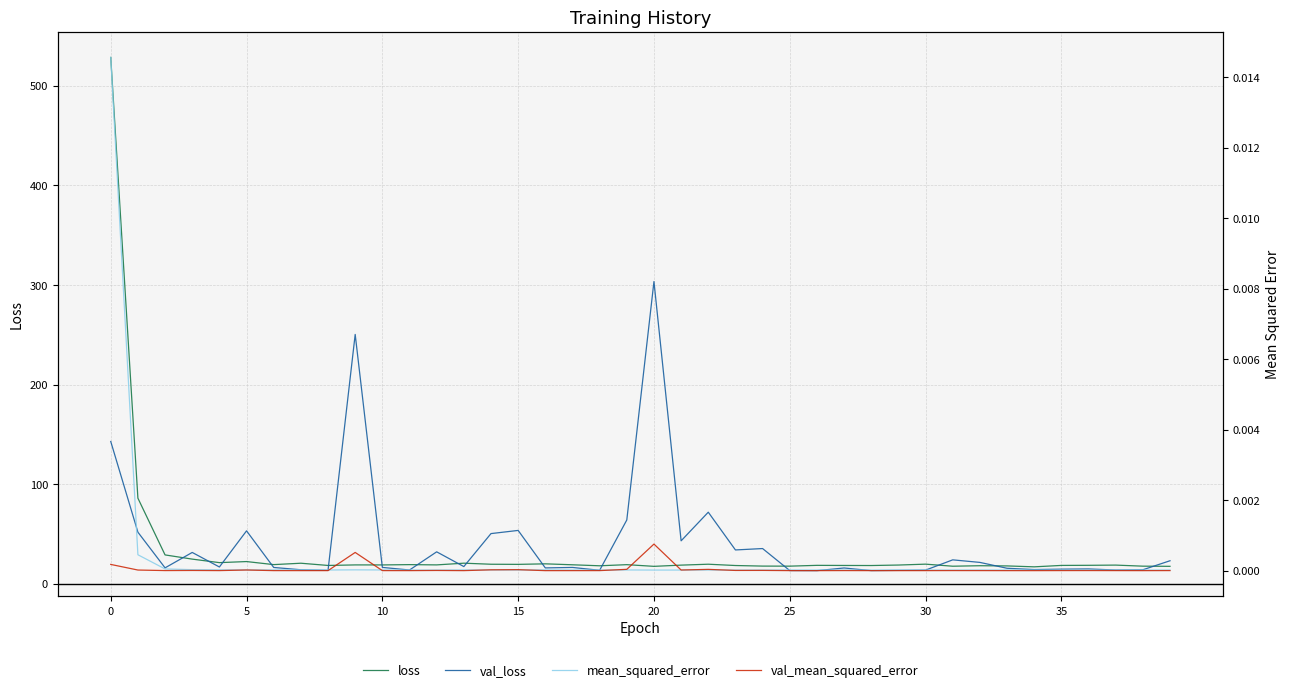

The value of mean_squared_error at 29 is 0.0. True or false?

True